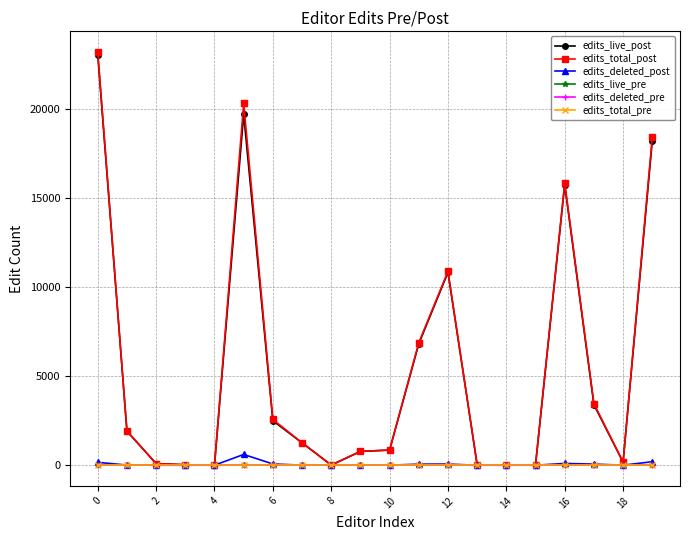

Which series has the largest range (max minus min)?

edits_total_post